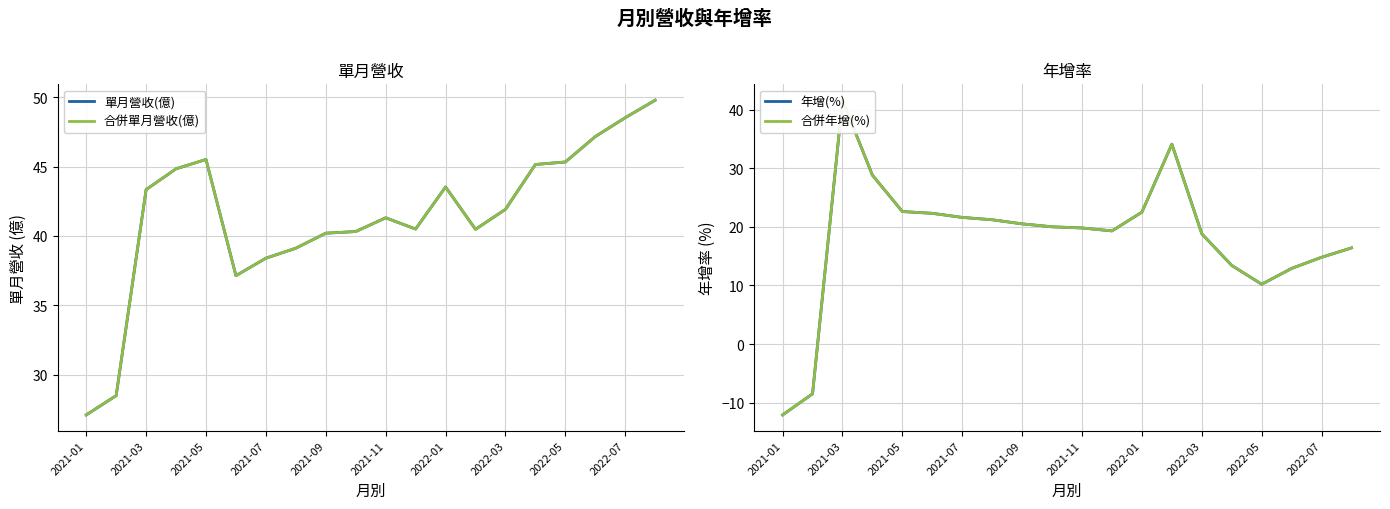

What is the smallest value displayed?

-12.1